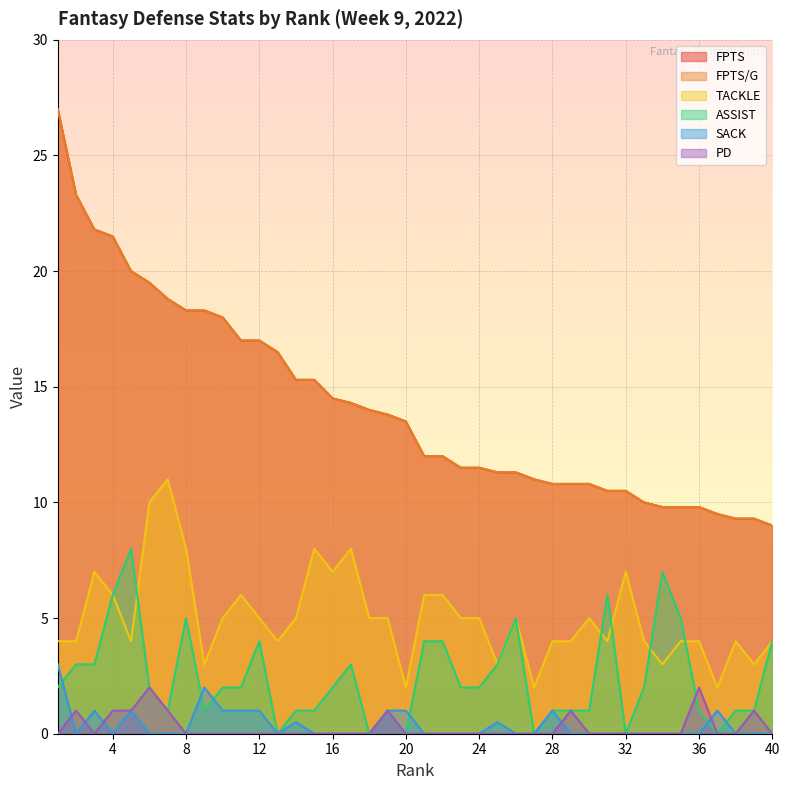

Reading left to right, transcribe all the data shown in this chart.

FPTS: 27.0	23.3	21.8	21.5	20.0	19.5	18.8	18.3	18.3	18.0	17.0	17.0	16.5	15.3	15.3	14.5	14.3	14.0	13.8	13.5	12.0	12.0	11.5	11.5	11.3	11.3	11.0	10.8	10.8	10.8	10.5	10.5	10.0	9.8	9.8	9.8	9.5	9.3	9.3	9.0
FPTS/G: 27.0	23.3	21.8	21.5	20.0	19.5	18.8	18.3	18.3	18.0	17.0	17.0	16.5	15.3	15.3	14.5	14.3	14.0	13.8	13.5	12.0	12.0	11.5	11.5	11.3	11.3	11.0	10.8	10.8	10.8	10.5	10.5	10.0	9.8	9.8	9.8	9.5	9.3	9.3	9.0
TACKLE: 4.0	4.0	7.0	6.0	4.0	10.0	11.0	8.0	3.0	5.0	6.0	5.0	4.0	5.0	8.0	7.0	8.0	5.0	5.0	2.0	6.0	6.0	5.0	5.0	3.0	5.0	2.0	4.0	4.0	5.0	4.0	7.0	4.0	3.0	4.0	4.0	2.0	4.0	3.0	4.0
ASSIST: 2.0	3.0	3.0	6.0	8.0	2.0	1.0	5.0	1.0	2.0	2.0	4.0	0.0	1.0	1.0	2.0	3.0	0.0	1.0	0.0	4.0	4.0	2.0	2.0	3.0	5.0	0.0	1.0	1.0	1.0	6.0	0.0	2.0	7.0	5.0	1.0	0.0	1.0	1.0	4.0
SACK: 3.0	0.0	1.0	0.0	1.0	0.0	0.0	0.0	2.0	1.0	1.0	1.0	0.0	0.5	0.0	0.0	0.0	0.0	1.0	1.0	0.0	0.0	0.0	0.0	0.5	0.0	0.0	1.0	0.0	0.0	0.0	0.0	0.0	0.0	0.0	0.0	1.0	0.0	0.0	0.0
PD: 0.0	1.0	0.0	1.0	1.0	2.0	1.0	0.0	0.0	0.0	0.0	0.0	0.0	0.0	0.0	0.0	0.0	0.0	1.0	0.0	0.0	0.0	0.0	0.0	0.0	0.0	0.0	0.0	1.0	0.0	0.0	0.0	0.0	0.0	0.0	2.0	0.0	0.0	1.0	0.0